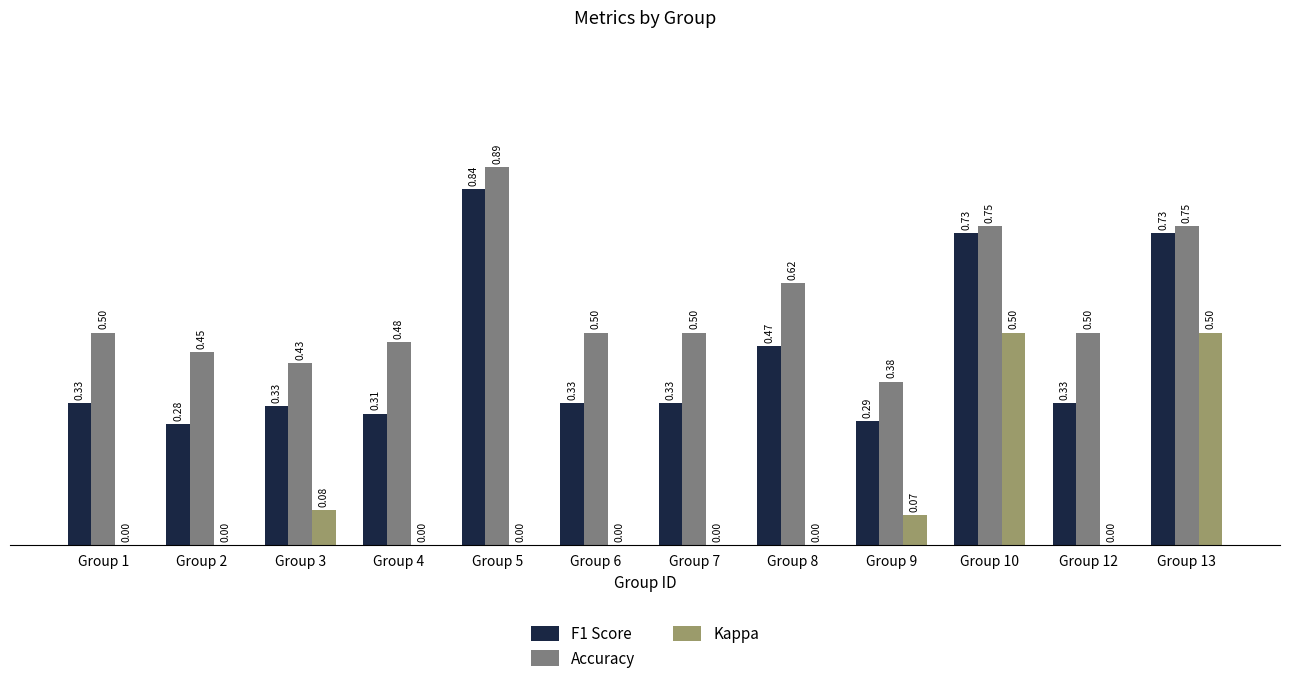

At which label is Accuracy closest to 0?

Group 9